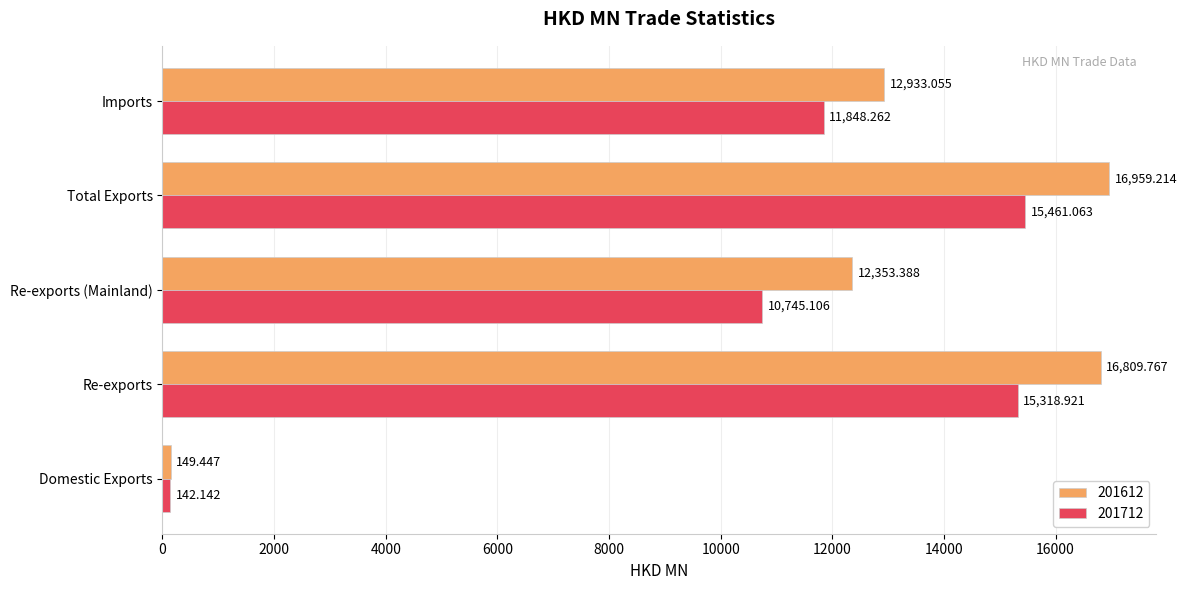

What is the lowest value of the 201612 series?

149.4